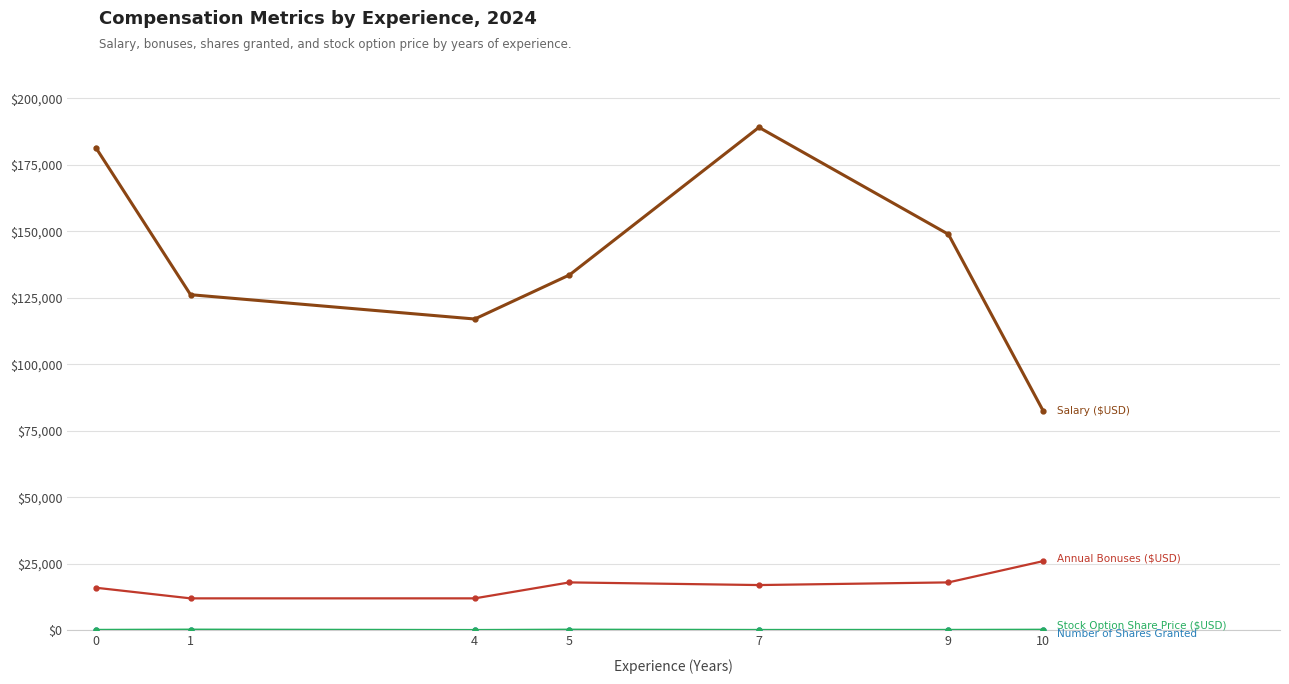

What is the greatest value displayed?

189073.0